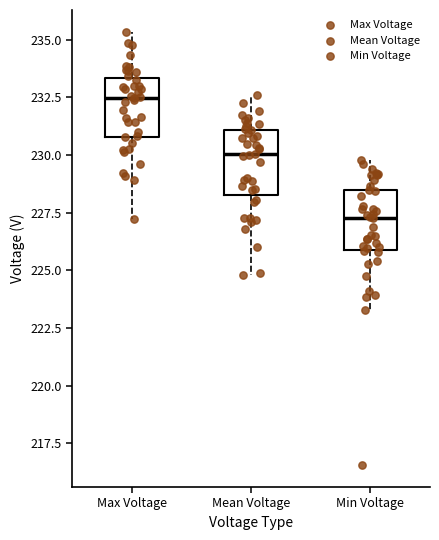

Where is the lower edge of the box for Min Voltage on the y-axis? The values are not printed on the chart, so give them approximately, as read against the axis.

226.0